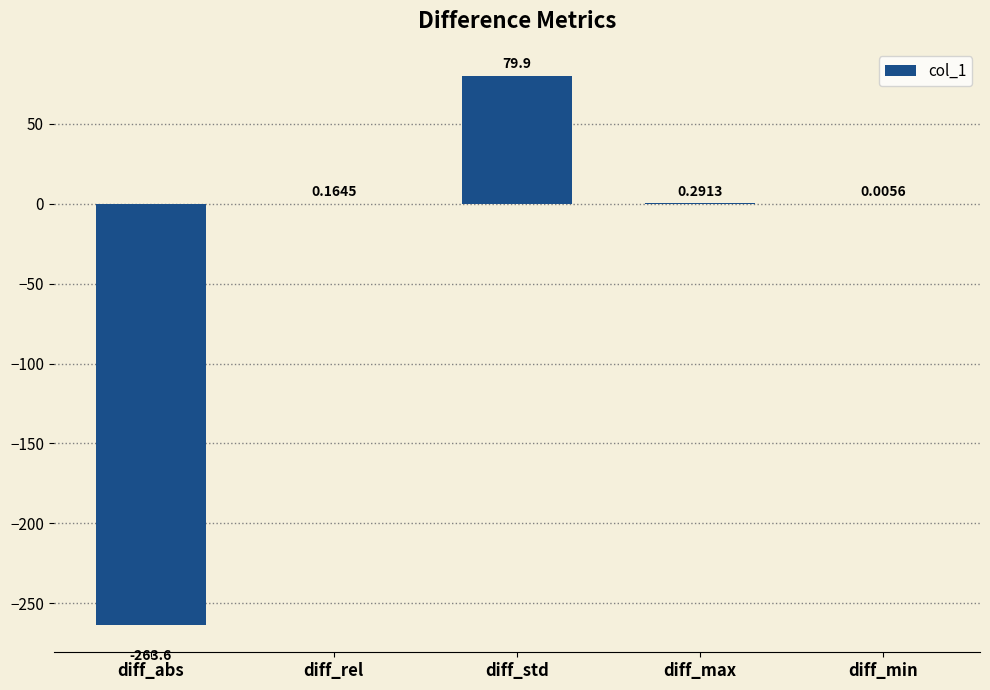

At which category does the chart reach its peak across all series?

diff_std